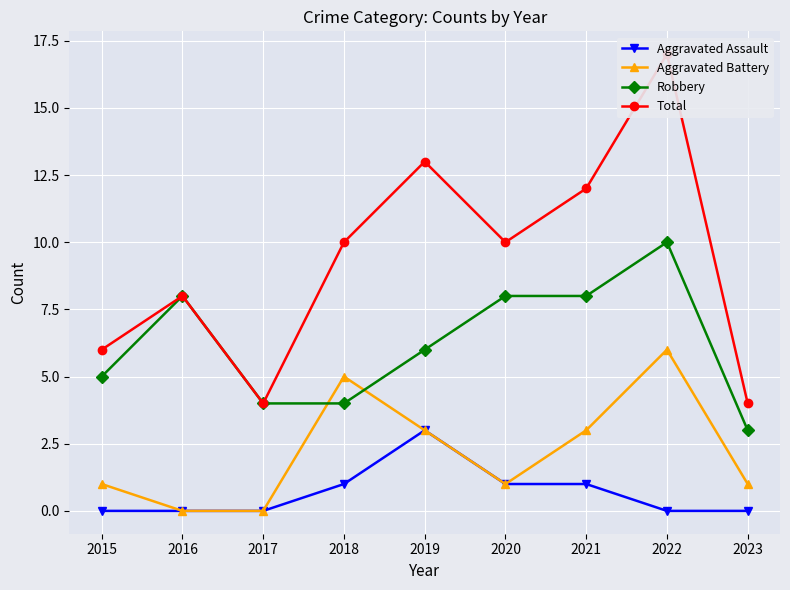

Reading left to right, what are all the values shown in this chart?

Aggravated Assault: 2015=0	2016=0	2017=0	2018=1	2019=3	2020=1	2021=1	2022=0	2023=0
Aggravated Battery: 2015=1	2016=0	2017=0	2018=5	2019=3	2020=1	2021=3	2022=6	2023=1
Robbery: 2015=5	2016=8	2017=4	2018=4	2019=6	2020=8	2021=8	2022=10	2023=3
Total: 2015=6	2016=8	2017=4	2018=10	2019=13	2020=10	2021=12	2022=17	2023=4